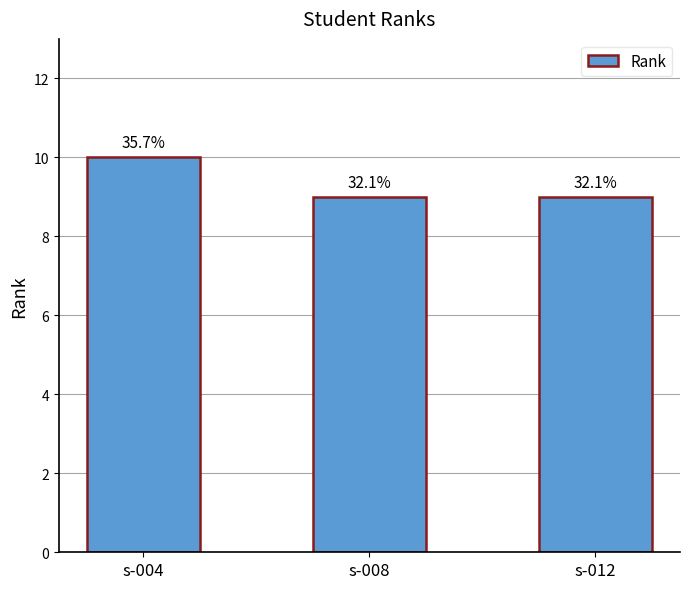

The value at s-008 is 2. True or false?

False